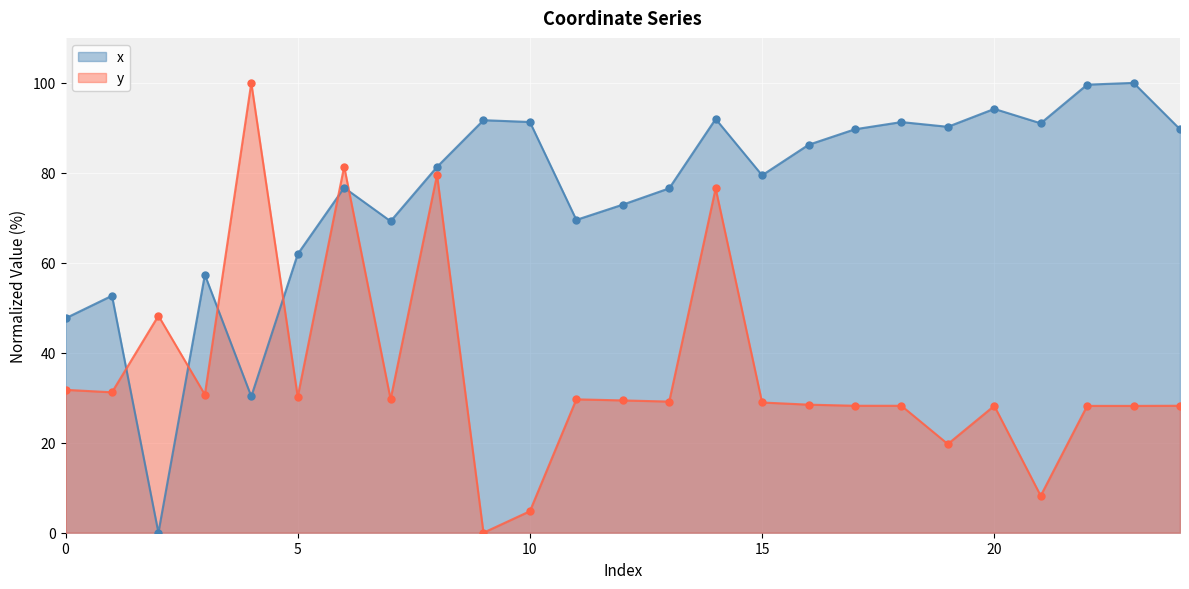

What are all the series names shown in the legend?

x, y